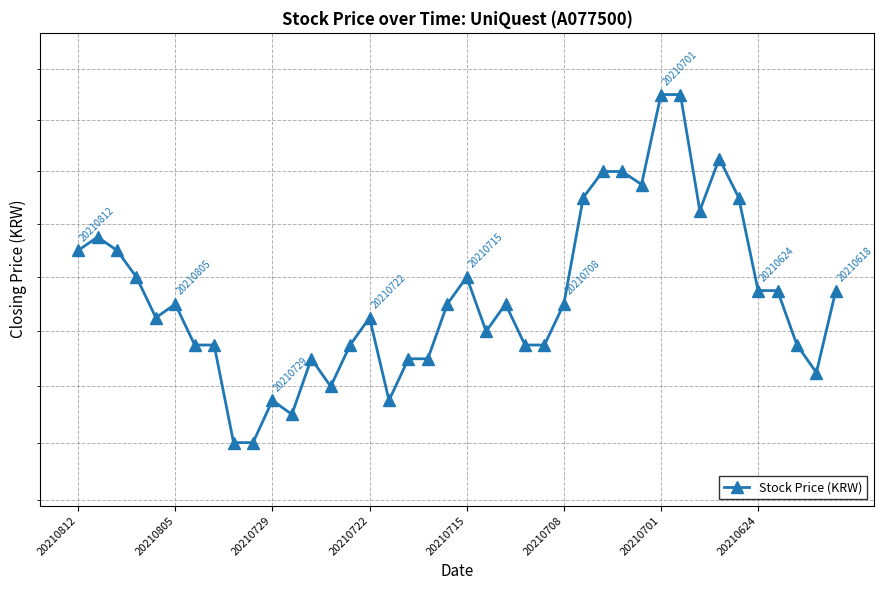

What is the average value?

11535